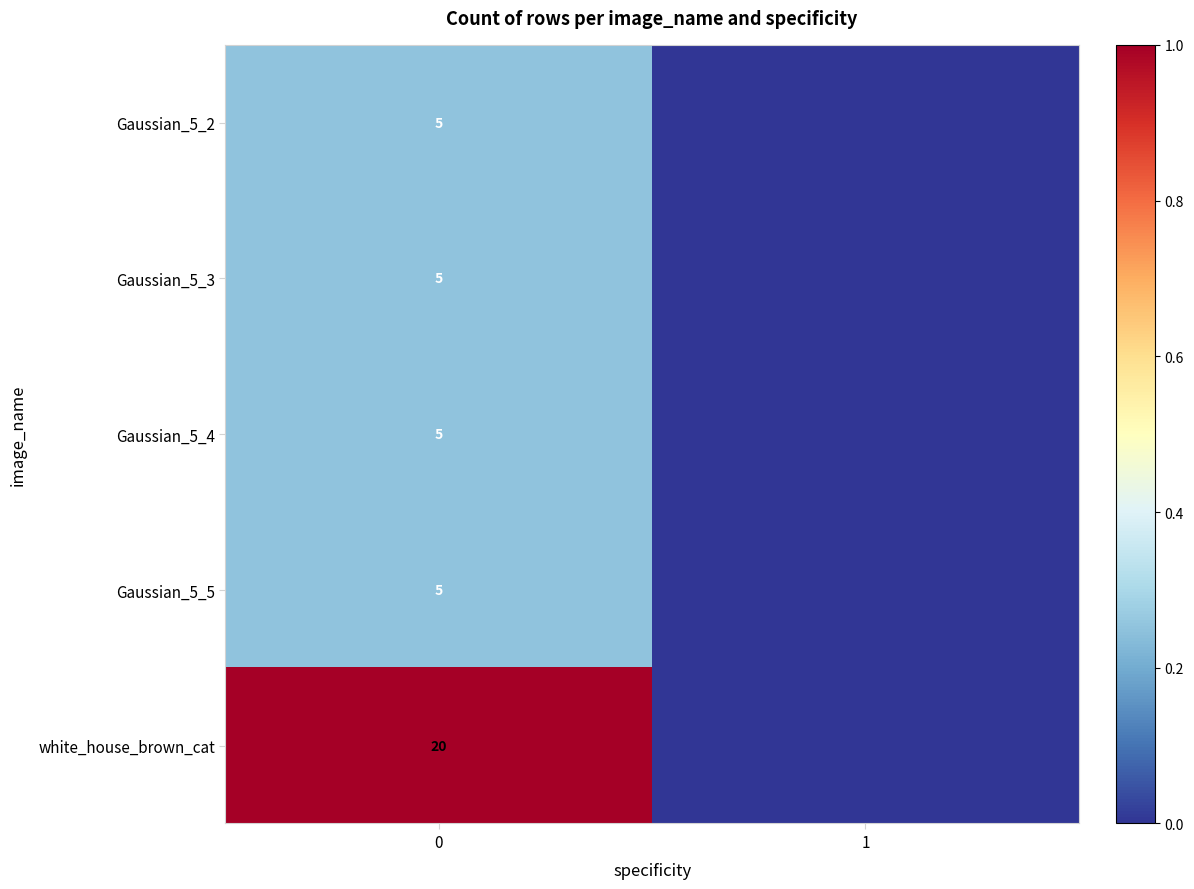

What is the total value across all series at 0?

40